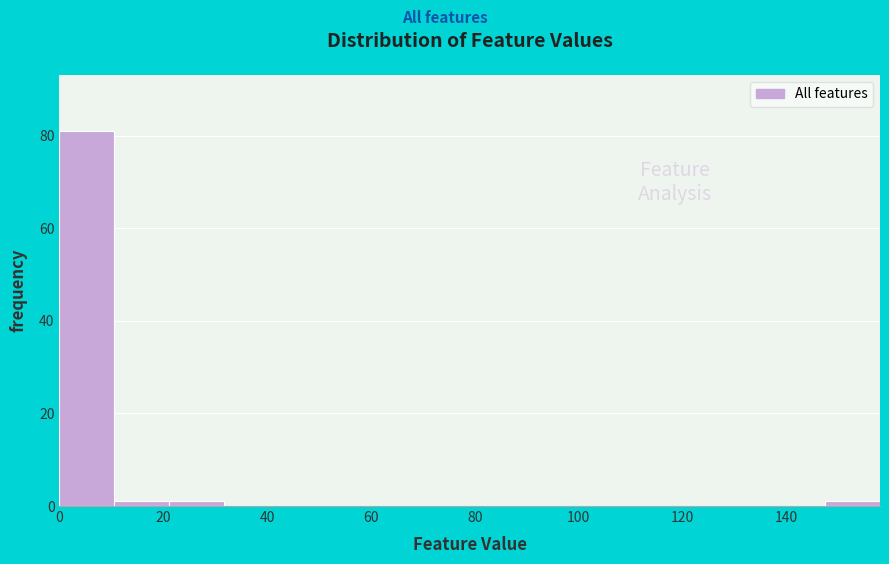

Over which range of the x-axis is the bar tallest?

0 to 10